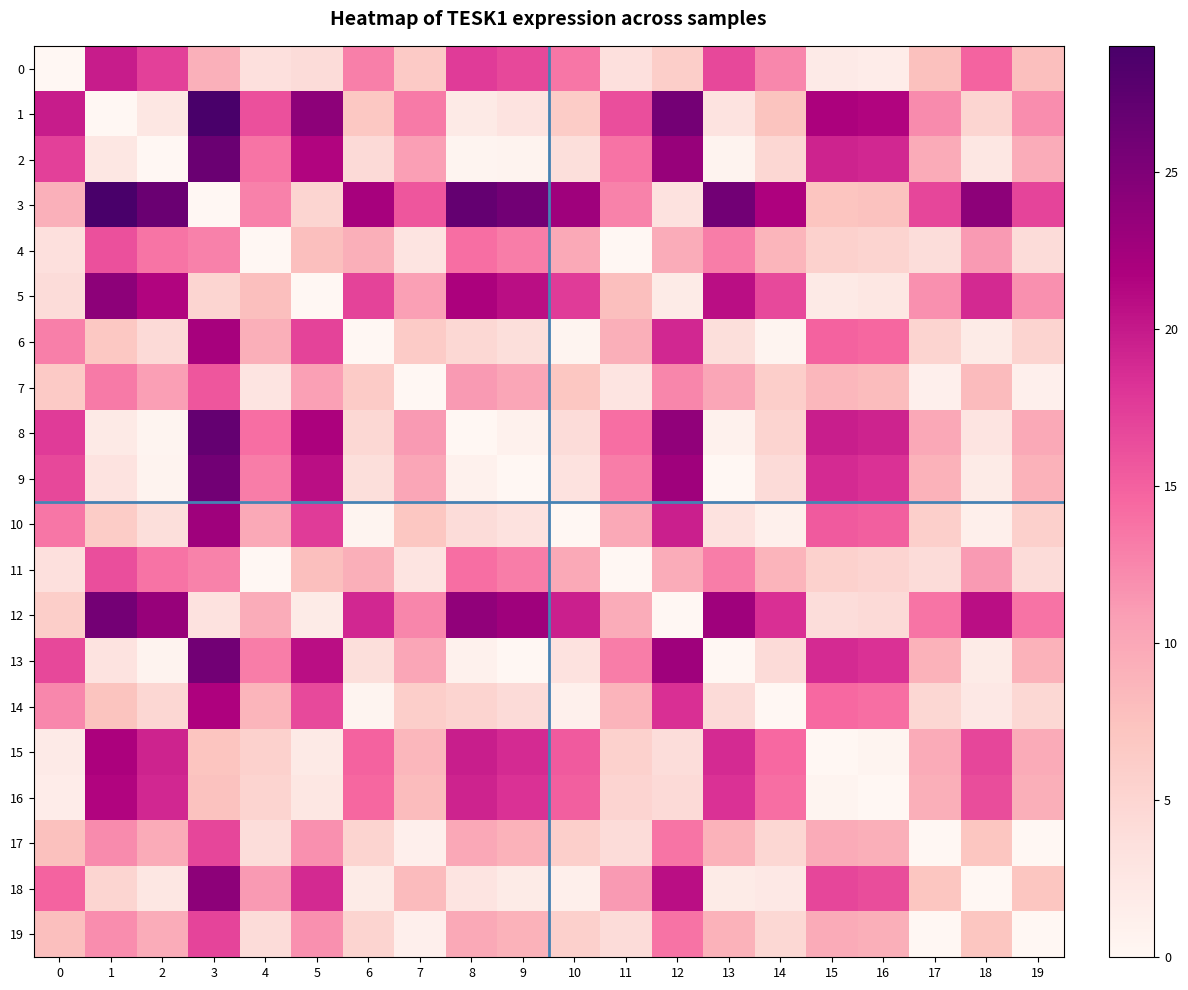

Reading right to left, list all the values displayed in this chart.

0: 19=7.7	18=14.8	17=7.7	16=1.6	15=2.0	14=12.4	13=16.7	12=6.0	11=3.6	10=13.5	9=16.7	8=17.7	7=6.5	6=12.9	5=4.1	4=3.6	3=9.2	2=17.3	1=19.8	0=0.0
1: 19=12.1	18=5.0	17=12.1	16=21.4	15=21.8	14=7.3	13=3.1	12=25.8	11=16.2	10=6.3	9=3.1	8=2.1	7=13.3	6=6.8	5=23.9	4=16.2	3=29.0	2=2.5	1=0.0	0=19.8
2: 19=9.6	18=2.5	17=9.6	16=18.9	15=19.3	14=4.8	13=0.6	12=23.3	11=13.7	10=3.8	9=0.6	8=0.4	7=10.8	6=4.3	5=21.4	4=13.7	3=26.5	2=0.0	1=2.5	0=17.3
3: 19=16.9	18=24.0	17=16.9	16=7.6	15=7.2	14=21.7	13=25.9	12=3.2	11=12.8	10=22.7	9=25.9	8=26.9	7=15.7	6=22.2	5=5.1	4=12.8	3=0.0	2=26.5	1=29.0	0=9.2
4: 19=4.1	18=11.2	17=4.0	16=5.3	15=5.6	14=8.8	13=13.1	12=9.6	11=0.1	10=9.9	9=13.1	8=14.1	7=2.9	6=9.3	5=7.8	4=0.0	3=12.8	2=13.7	1=16.2	0=3.6
5: 19=11.9	18=18.9	17=11.8	16=2.5	15=2.1	14=16.6	13=20.9	12=1.9	11=7.7	10=17.6	9=20.9	8=21.8	7=10.7	6=17.1	5=0.0	4=7.8	3=5.1	2=21.4	1=23.9	0=4.1
6: 19=5.2	18=1.8	17=5.3	16=14.6	15=14.9	14=0.5	13=3.8	12=19.0	11=9.4	10=0.6	9=3.8	8=4.7	7=6.4	6=0.0	5=17.1	4=9.3	3=22.2	2=4.3	1=6.8	0=12.9
7: 19=1.2	18=8.3	17=1.1	16=8.2	15=8.5	14=5.9	13=10.2	12=12.5	11=2.9	10=7.0	9=10.2	8=11.2	7=0.0	6=6.4	5=10.7	4=2.9	3=15.7	2=10.8	1=13.3	0=6.5
8: 19=10.0	18=2.9	17=10.0	16=19.3	15=19.7	14=5.2	13=1.0	12=23.7	11=14.1	10=4.2	9=1.0	8=0.0	7=11.2	6=4.7	5=21.8	4=14.1	3=26.9	2=0.4	1=2.1	0=17.7
9: 19=9.0	18=1.9	17=9.0	16=18.4	15=18.7	14=4.3	13=0.0	12=22.7	11=13.1	10=3.2	9=0.0	8=1.0	7=10.2	6=3.8	5=20.9	4=13.1	3=25.9	2=0.6	1=3.1	0=16.7
10: 19=5.8	18=1.3	17=5.8	16=15.1	15=15.5	14=1.1	13=3.2	12=19.5	11=9.9	10=0.0	9=3.2	8=4.2	7=7.0	6=0.6	5=17.6	4=9.9	3=22.7	2=3.8	1=6.3	0=13.5
11: 19=4.1	18=11.2	17=4.1	16=5.2	15=5.6	14=8.9	13=13.1	12=9.6	11=0.0	10=9.9	9=13.1	8=14.1	7=2.9	6=9.4	5=7.7	4=0.1	3=12.8	2=13.7	1=16.2	0=3.6
12: 19=13.7	18=20.8	17=13.7	16=4.4	15=4.0	14=18.5	13=22.7	12=0.0	11=9.6	10=19.5	9=22.7	8=23.7	7=12.5	6=19.0	5=1.9	4=9.6	3=3.2	2=23.3	1=25.8	0=6.0
13: 19=9.0	18=1.9	17=9.0	16=18.4	15=18.7	14=4.3	13=0.0	12=22.7	11=13.1	10=3.2	9=0.0	8=1.0	7=10.2	6=3.8	5=20.9	4=13.1	3=25.9	2=0.6	1=3.1	0=16.7
14: 19=4.7	18=2.3	17=4.8	16=14.1	15=14.4	14=0.0	13=4.3	12=18.5	11=8.9	10=1.1	9=4.3	8=5.2	7=5.9	6=0.5	5=16.6	4=8.8	3=21.7	2=4.8	1=7.3	0=12.4
15: 19=9.7	18=16.8	17=9.7	16=0.4	15=0.0	14=14.4	13=18.7	12=4.0	11=5.6	10=15.5	9=18.7	8=19.7	7=8.5	6=14.9	5=2.1	4=5.6	3=7.2	2=19.3	1=21.8	0=2.0
16: 19=9.4	18=16.4	17=9.3	16=0.0	15=0.4	14=14.1	13=18.4	12=4.4	11=5.2	10=15.1	9=18.4	8=19.3	7=8.2	6=14.6	5=2.5	4=5.3	3=7.6	2=18.9	1=21.4	0=1.6
17: 19=0.1	18=7.1	17=0.0	16=9.3	15=9.7	14=4.8	13=9.0	12=13.7	11=4.1	10=5.8	9=9.0	8=10.0	7=1.1	6=5.3	5=11.8	4=4.0	3=16.9	2=9.6	1=12.1	0=7.7
18: 19=7.1	18=0.0	17=7.1	16=16.4	15=16.8	14=2.3	13=1.9	12=20.8	11=11.2	10=1.3	9=1.9	8=2.9	7=8.3	6=1.8	5=18.9	4=11.2	3=24.0	2=2.5	1=5.0	0=14.8
19: 19=0.0	18=7.1	17=0.1	16=9.4	15=9.7	14=4.7	13=9.0	12=13.7	11=4.1	10=5.8	9=9.0	8=10.0	7=1.2	6=5.2	5=11.9	4=4.1	3=16.9	2=9.6	1=12.1	0=7.7